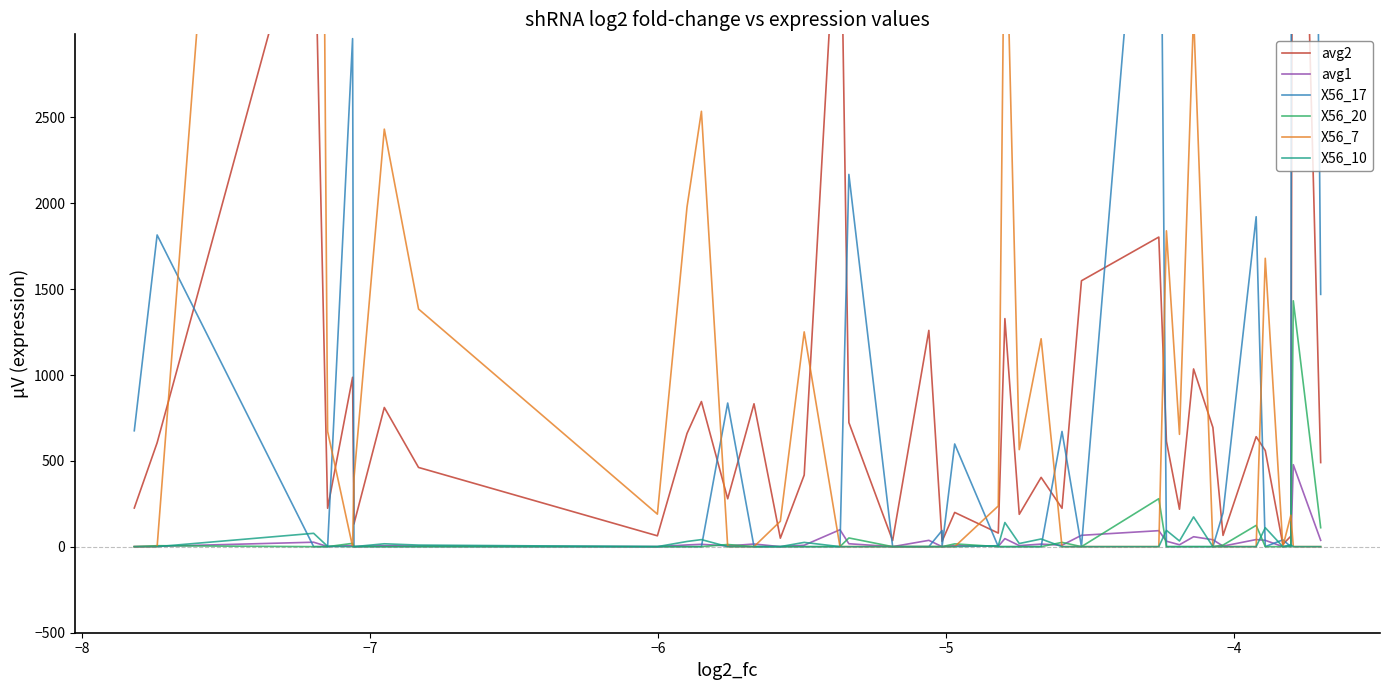

Reading left to right, what are all the values shown in this chart?

avg2: 225.9	605.8	3943.9	224.6	986.8	133.1	811.1	462.1	64.1	660.0	845.7	279.7	832.7	50.3	417.7	4107.9	723.3	36.4	1259.9	32.3	32.3	200.2	79.9	1328.4	189.3	404.4	224.6	1548.7	1803.2	613.8	218.9	1035.4	694.7	66.6	641.2	560.5	14.2	62.0	6630.1	490.5
avg1: 1.0	2.8	26.9	1.6	7.4	1.0	6.6	4.1	1.0	11.1	14.7	5.2	16.4	1.1	9.3	99.4	17.9	1.0	37.8	1.0	1.0	6.4	2.8	47.8	7.1	15.9	9.3	67.1	94.1	32.6	12.0	58.7	41.3	4.1	42.3	37.8	1.0	4.4	478.1	37.8
X56_17: 675.7	1815.3	1.0	1.0	2958.3	1.0	1.0	1.0	1.0	1.0	1.0	837.0	1.0	1.0	1.0	1.0	2167.8	1.0	1.0	94.9	1.0	598.7	1.0	1.0	1.0	1.0	671.7	1.0	5407.5	1.0	1.0	1.0	1.0	197.8	1921.5	1.0	40.7	1.0	19888.2	1469.5
X56_20: 1.0	6.5	1.0	1.0	20.2	1.0	1.0	1.0	1.0	1.0	1.0	13.5	1.0	1.0	1.0	1.0	51.7	1.0	1.0	1.0	1.0	17.2	1.0	1.0	1.0	1.0	25.8	1.0	280.2	1.0	1.0	1.0	1.0	10.2	124.8	1.0	1.0	1.0	1432.2	111.3
X56_7: 1.0	1.0	11829.8	671.7	1.0	397.3	2431.3	1384.3	190.3	1978.0	2535.2	1.0	1.0	149.0	1251.2	1.0	1.0	1.0	1.0	1.0	1.0	1.0	237.8	3983.2	565.8	1211.2	1.0	1.0	1.0	1839.5	654.7	3104.2	1.0	1.0	1.0	1679.5	1.0	184.0	1.0	1.0
X56_10: 1.0	1.0	78.7	2.8	1.0	1.0	17.7	10.2	1.0	31.2	42.0	1.0	1.0	1.2	25.8	1.0	1.0	1.0	1.0	1.0	1.0	1.0	6.5	141.5	19.2	45.7	1.0	1.0	1.0	95.8	34.0	174.2	1.0	1.0	1.0	111.3	1.0	11.3	1.0	1.0